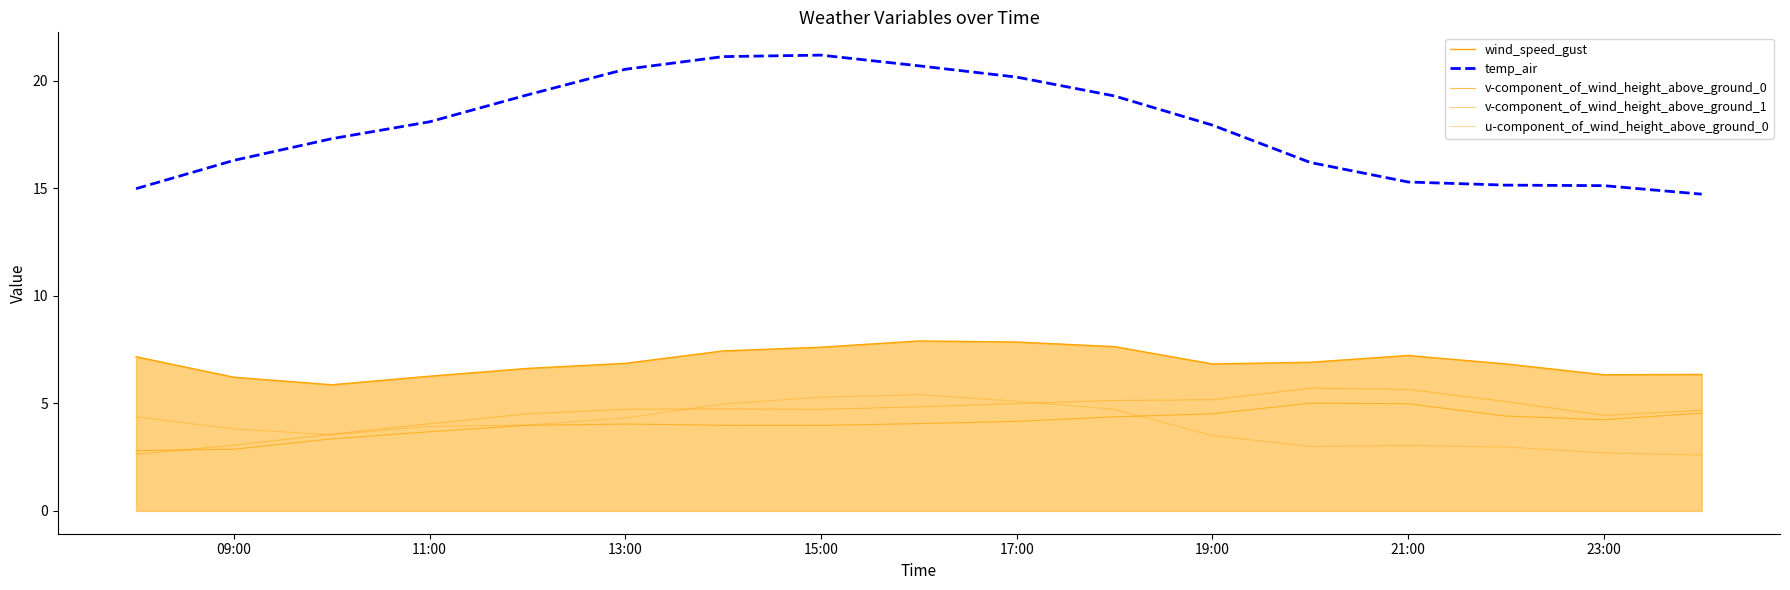

What is the greatest value displayed?

21.2